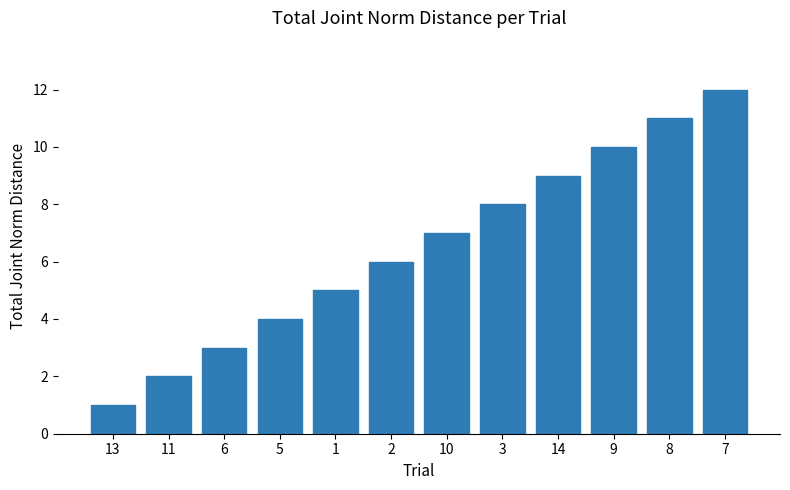

What is the sum of the values at 13 and 2?

7